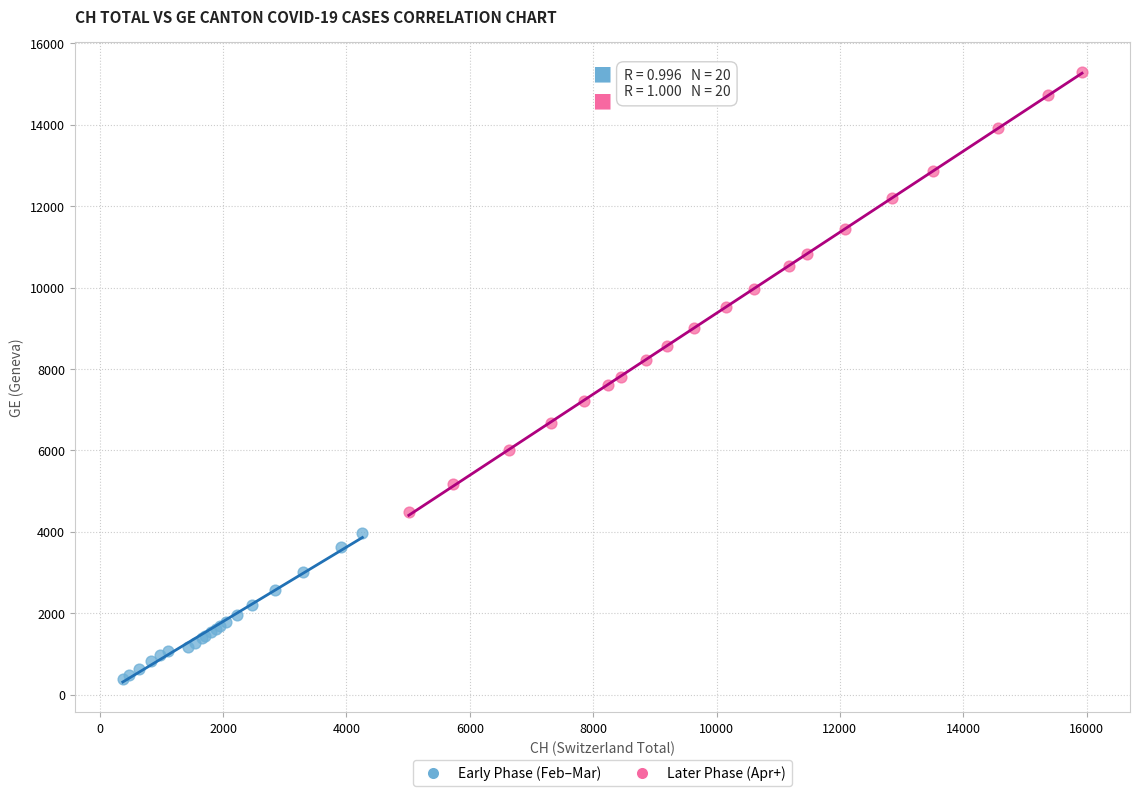

Which series contains the lowest Y value?

Early Phase (Feb–Mar)